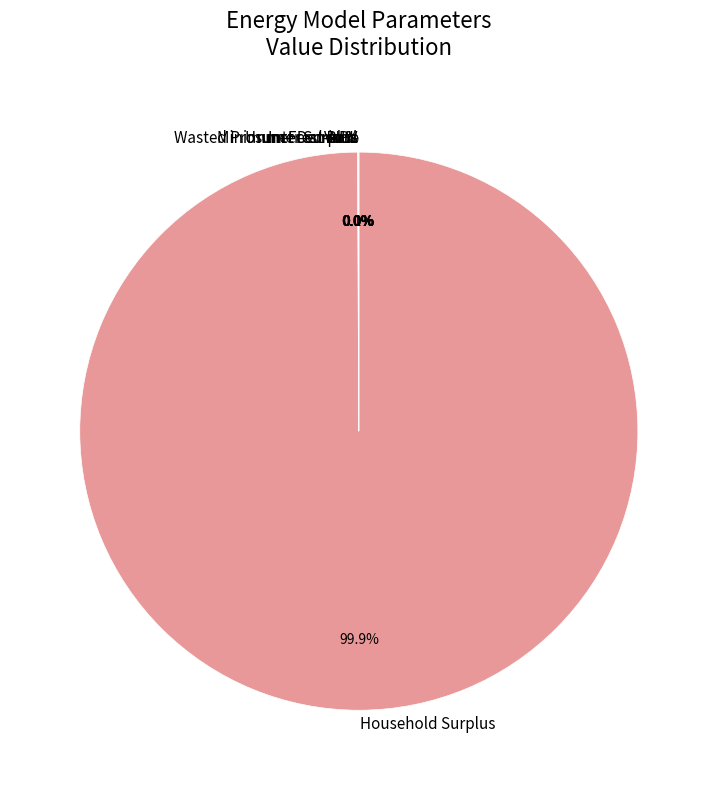

Is it true that Minimum Feed-in % is 7% of the pie?

False